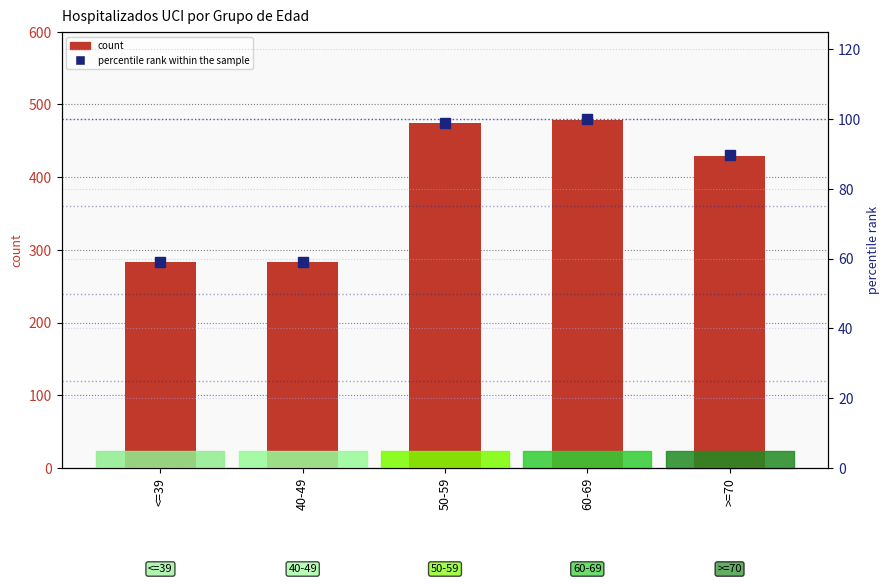

Which label corresponds to the smallest value in the chart?

<=39